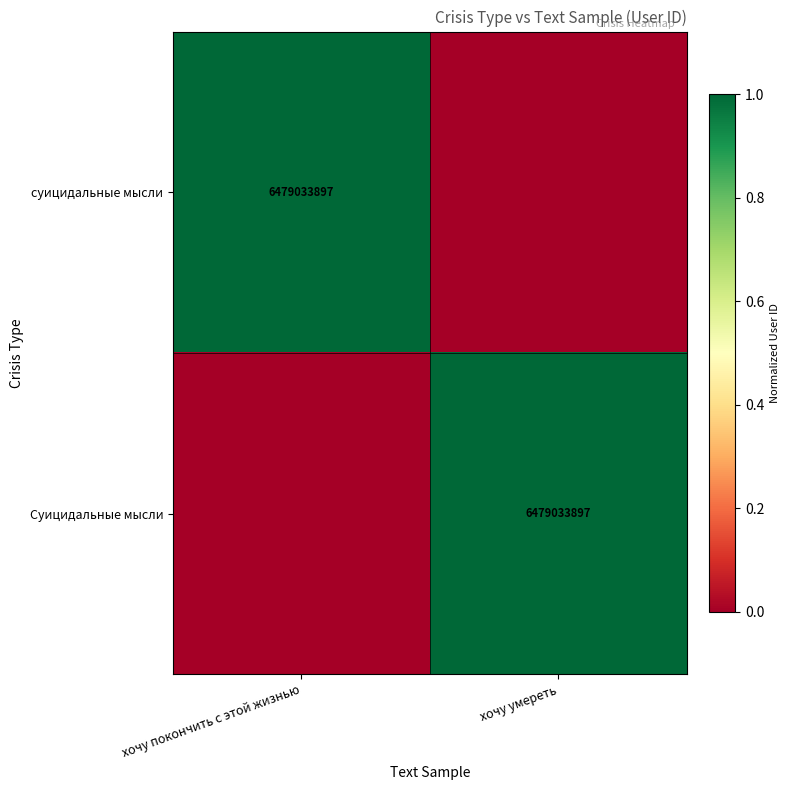

The value of Суицидальные мысли at хочу умереть is 11588274414. True or false?

False